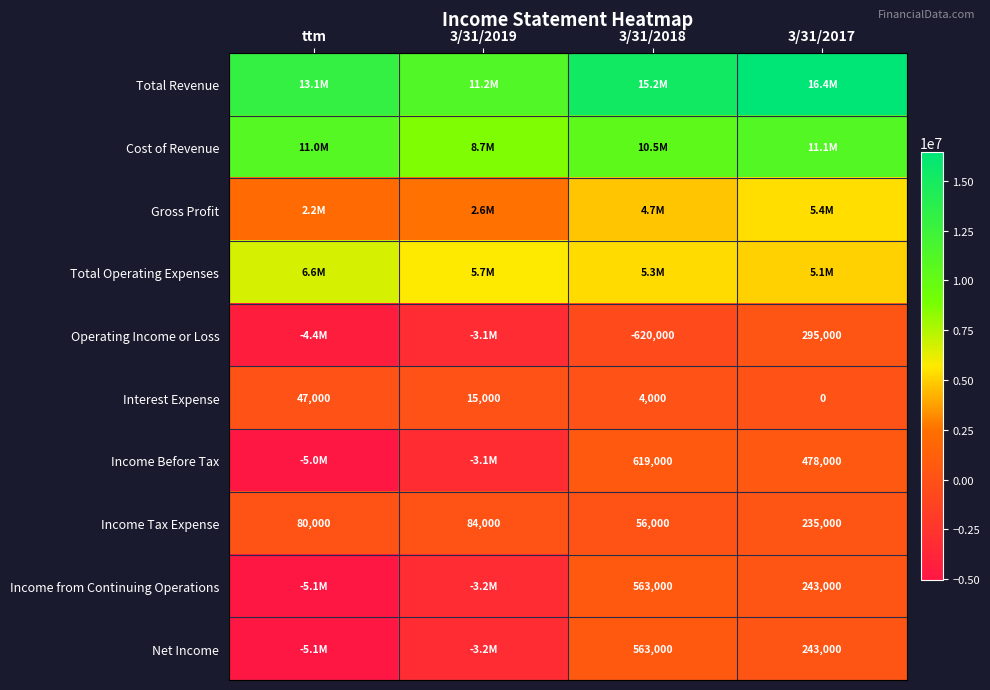

True or false: Income from Continuing Operations has a value of 243000 at 3/31/2017.

True